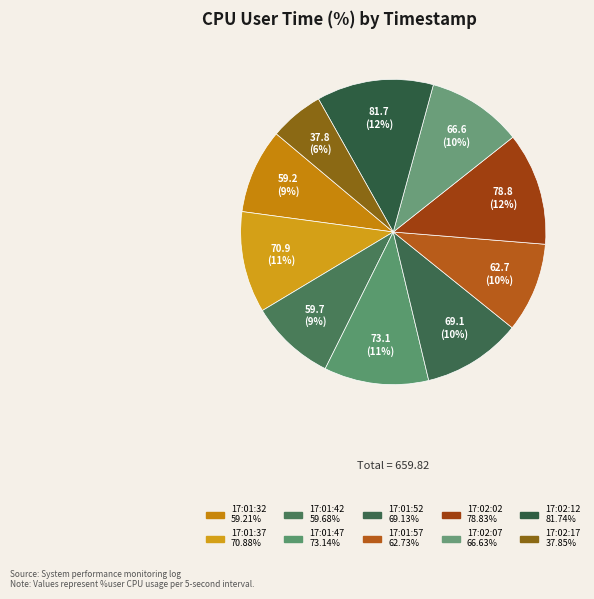

Does 17:01:32 represent more than half of the total?

No